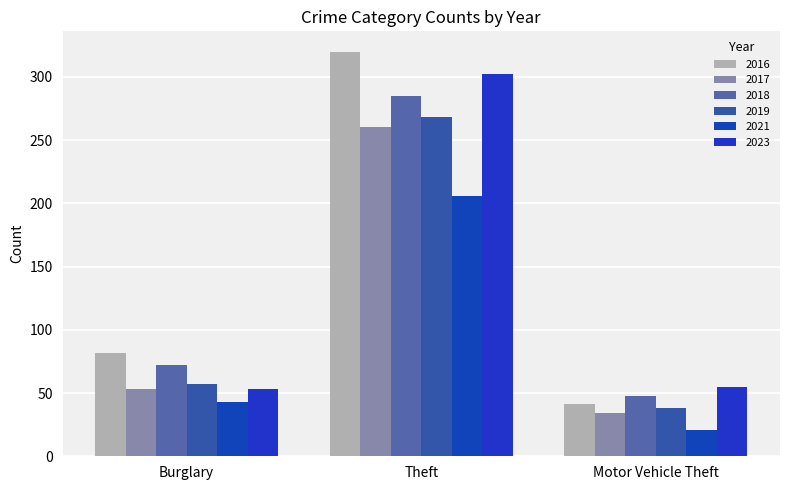

What is the difference between the maximum and minimum values in the 2018 series?

237